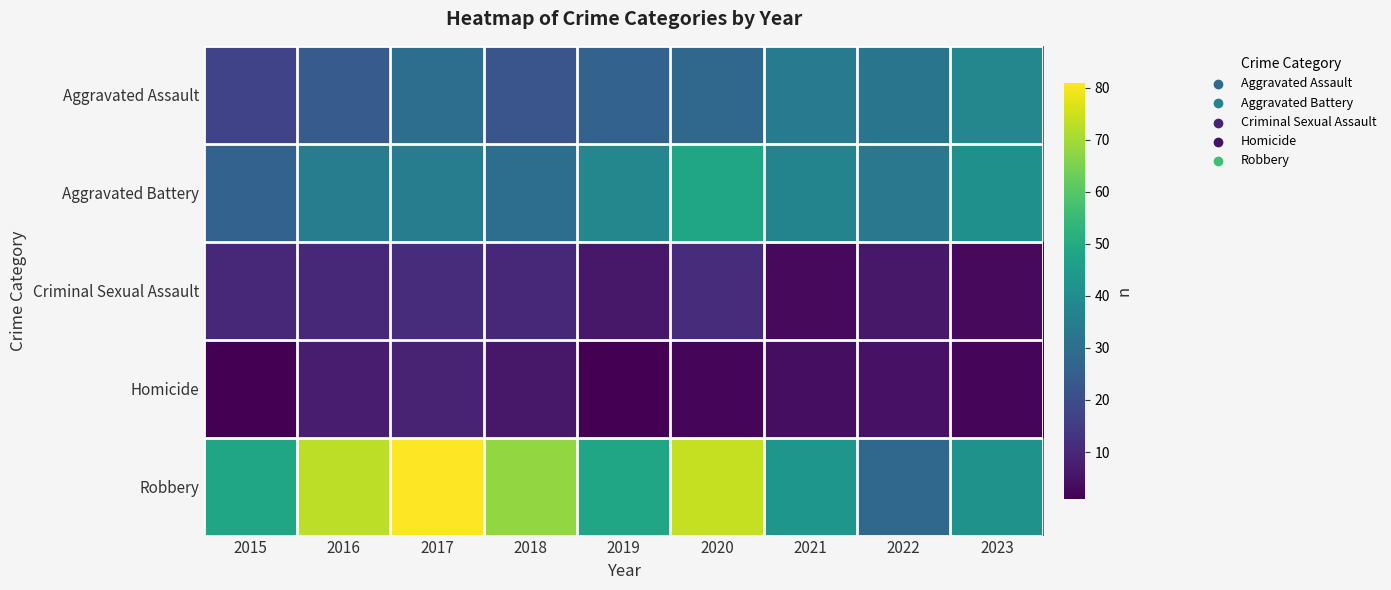

Rank the series at 2017 from highest to lowest value.

Robbery, Aggravated Battery, Aggravated Assault, Criminal Sexual Assault, Homicide